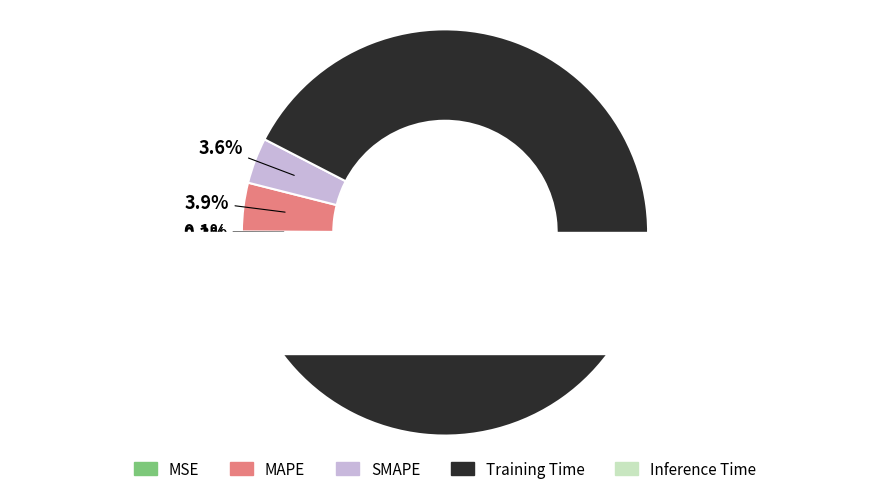

Which category accounts for the majority?

Training Time